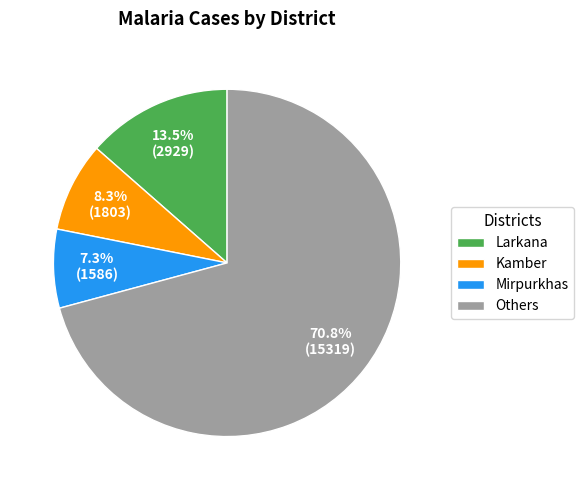

Does Others account for over 50% of the chart?

Yes